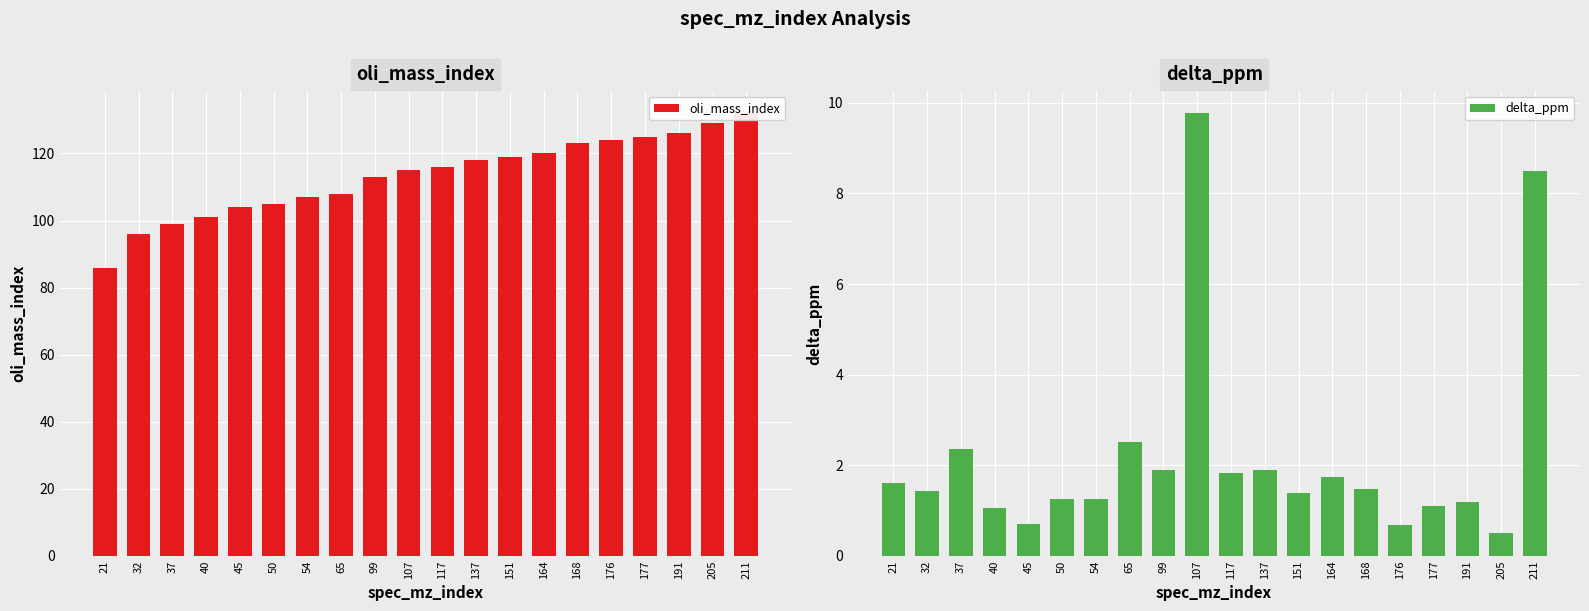

What is the average value of the oli_mass_index series?

113.3